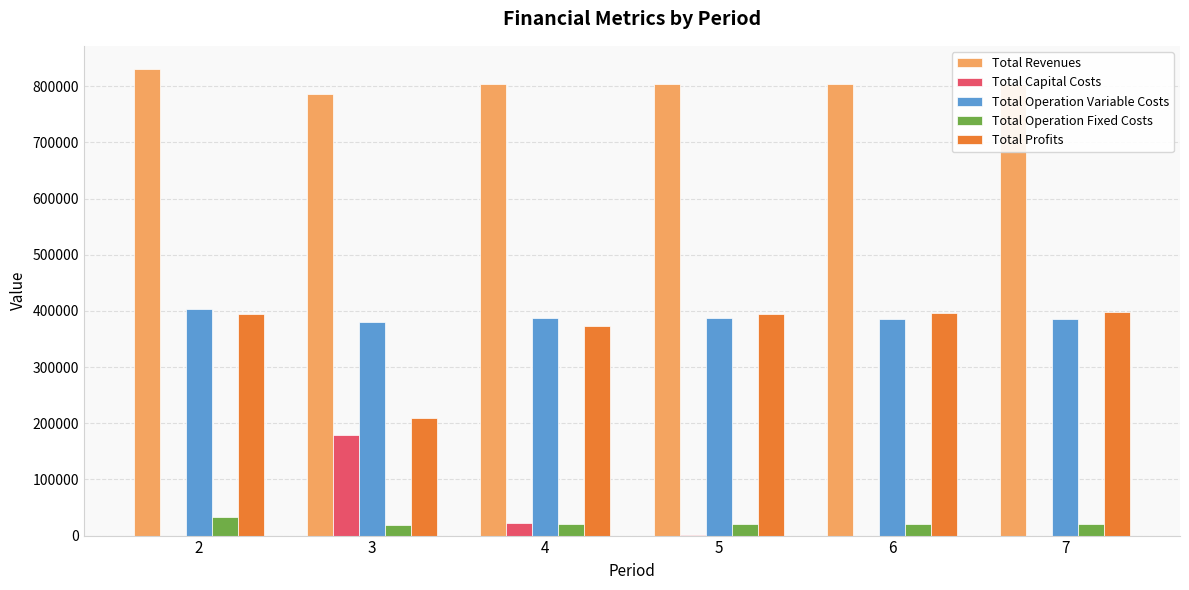

What is the sum of the Total Operation Variable Costs values at 4 and 2?

790804.1